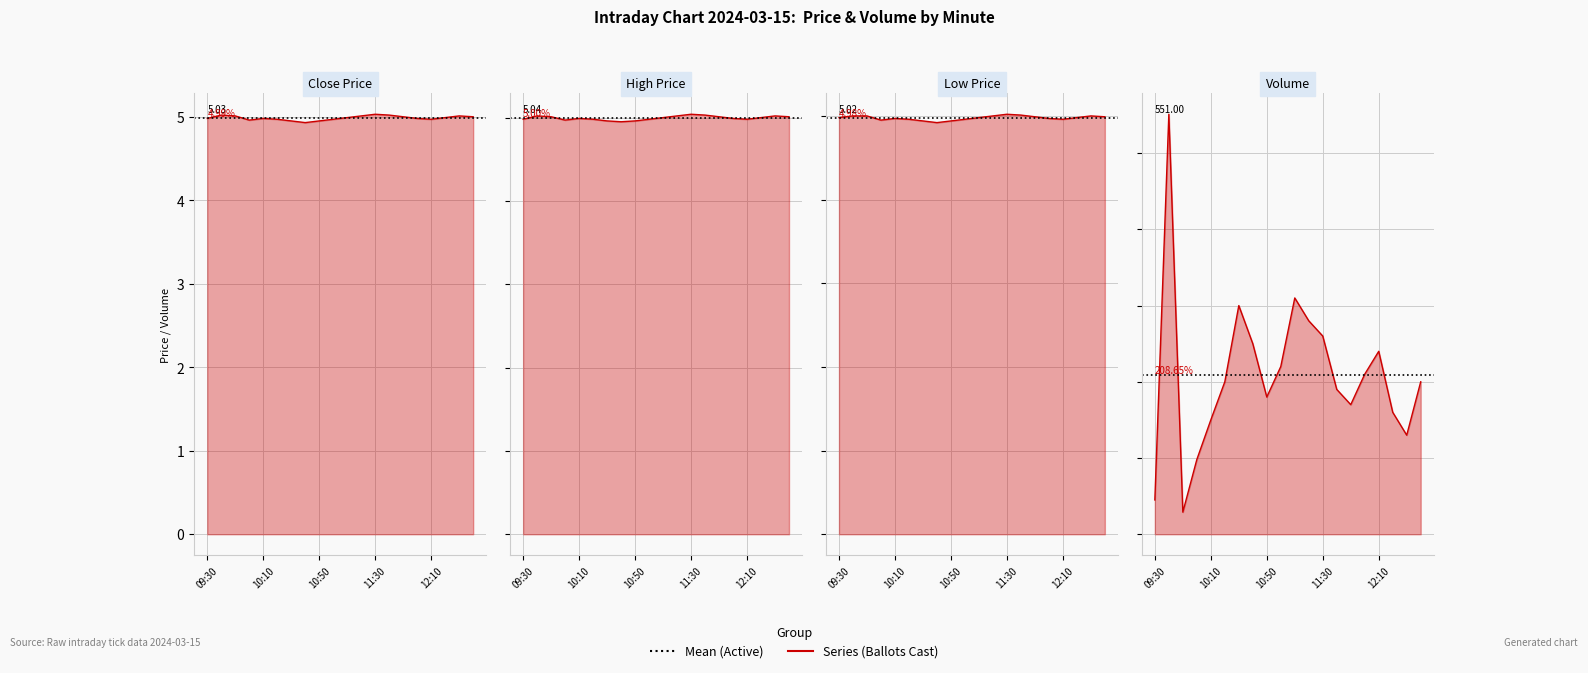

What is the label of the 14th point from the right?

10:30